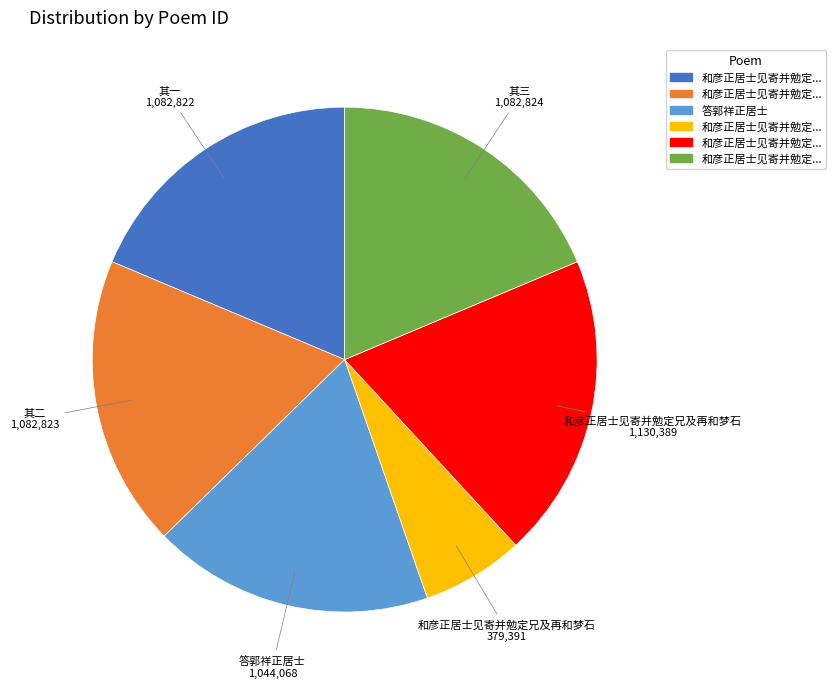

Is there any slice that represents more than half of the pie?

No